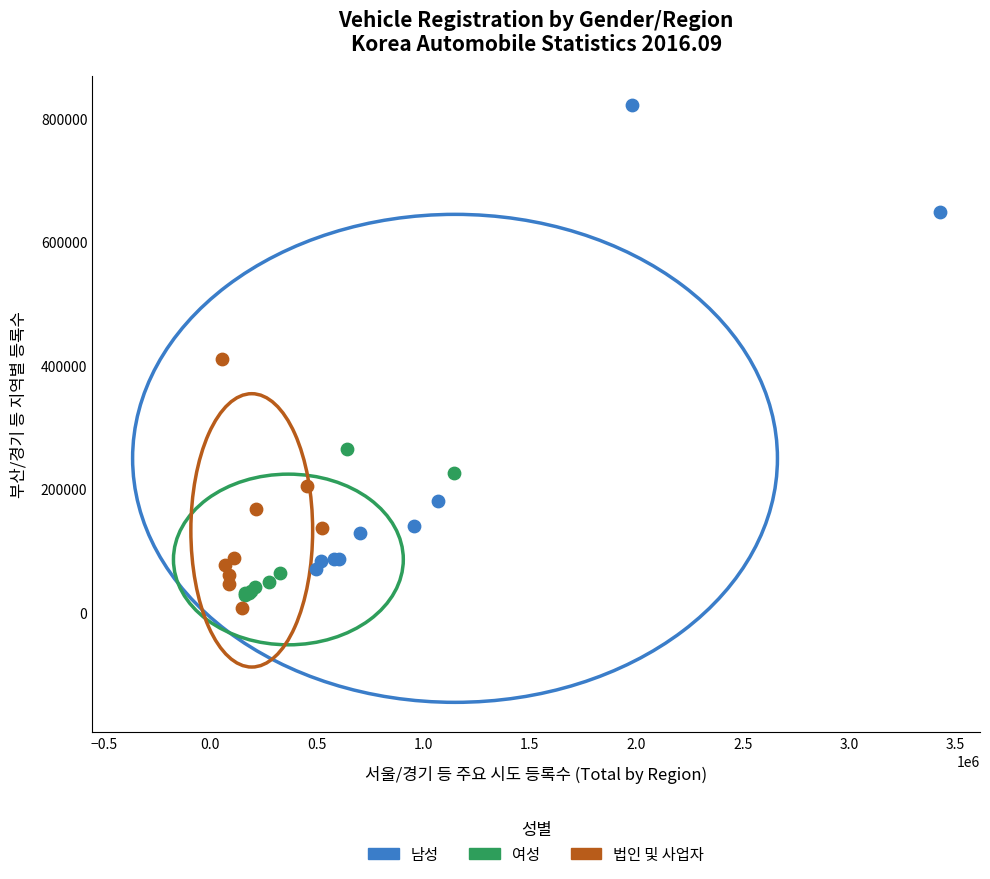

Which series has the widest spread of Y values?

남성